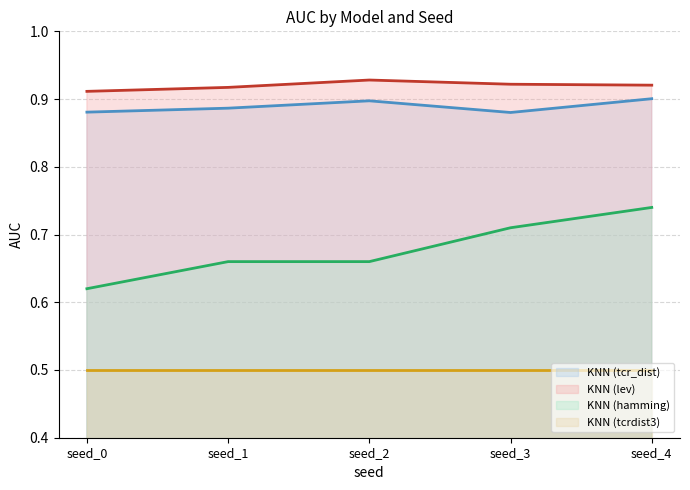

True or false: KNN (lev) (line) has a value of 0.6 at seed_1.

False